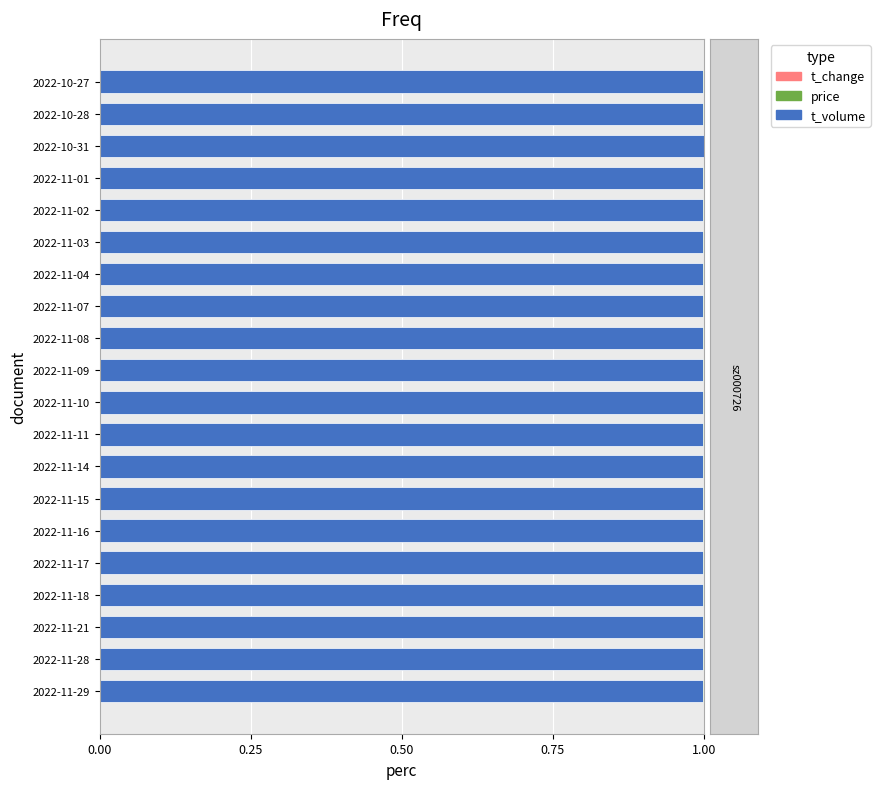

Is it true that t_volume equals 1.0 at 2022-11-16?

True